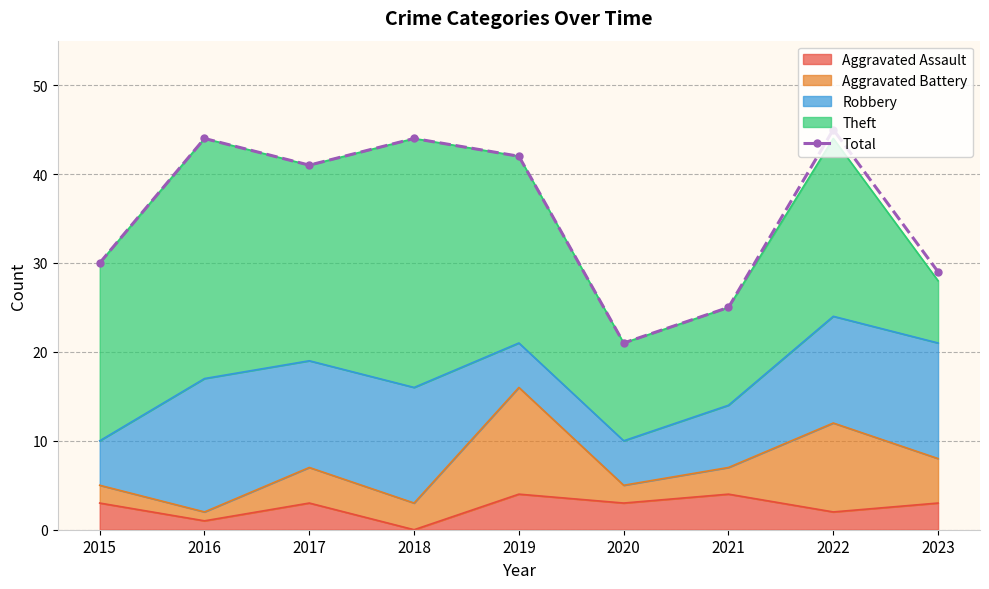

List the labels in order of value, largest first.

2022, 2016, 2018, 2019, 2017, 2015, 2023, 2021, 2020